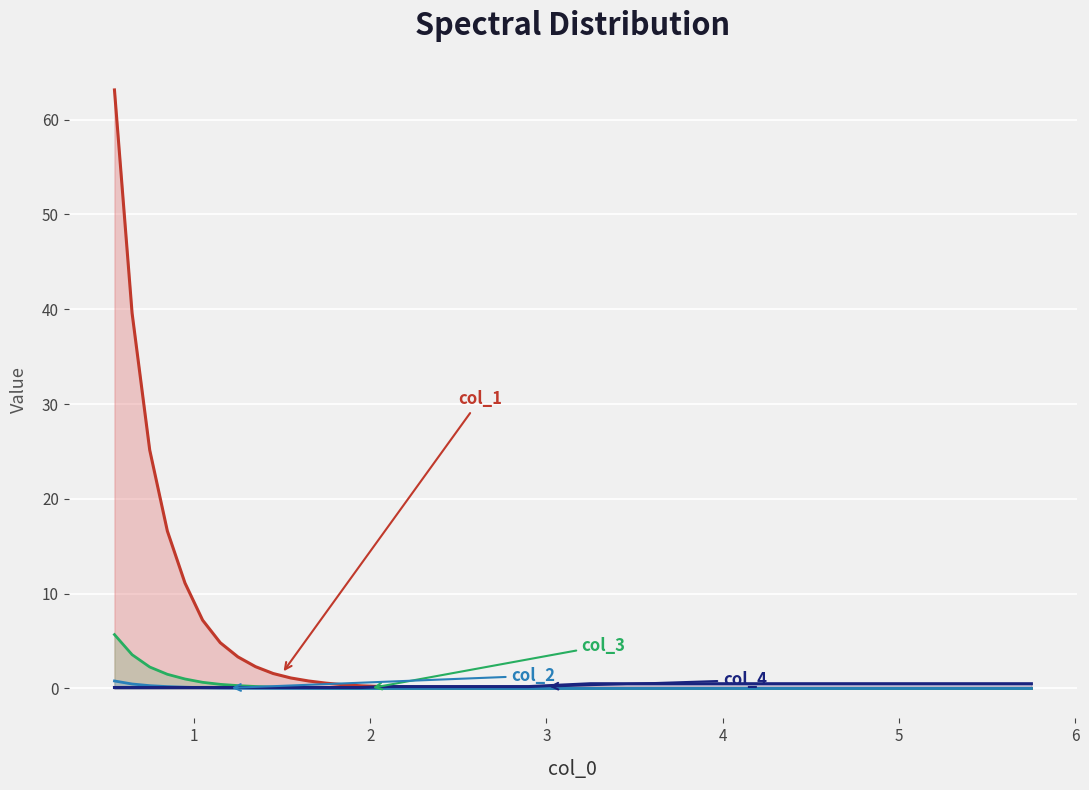

At how many categories does at least one series exceed 13?

4